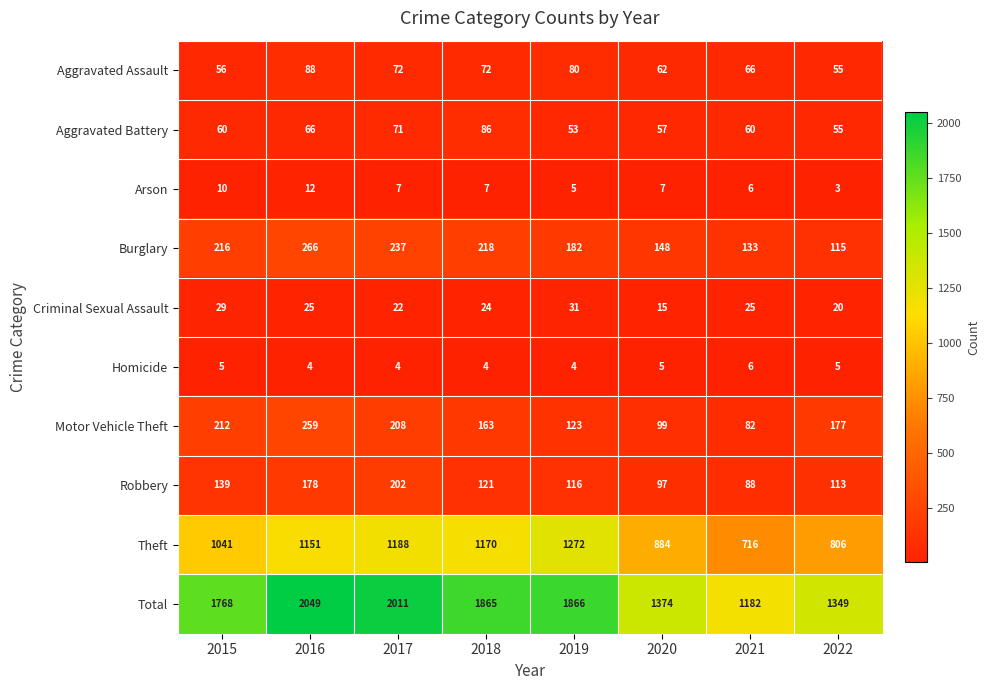

At which label is Motor Vehicle Theft closest to 170?

2018